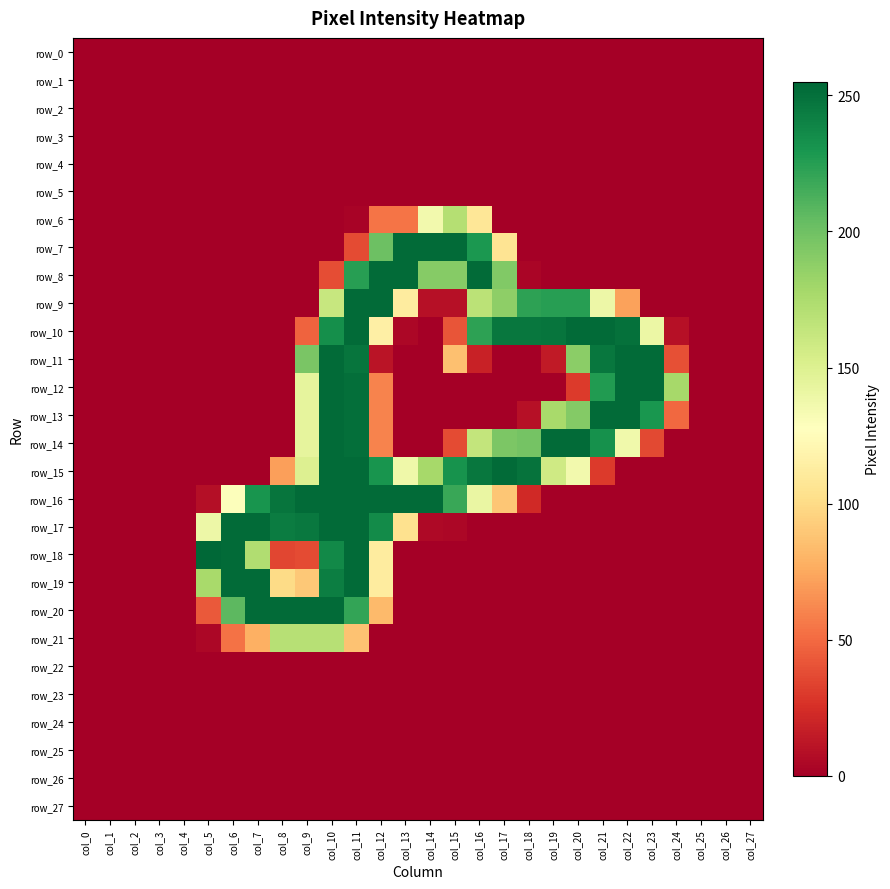

Which category has the lowest value in the row_16 series?

col_0